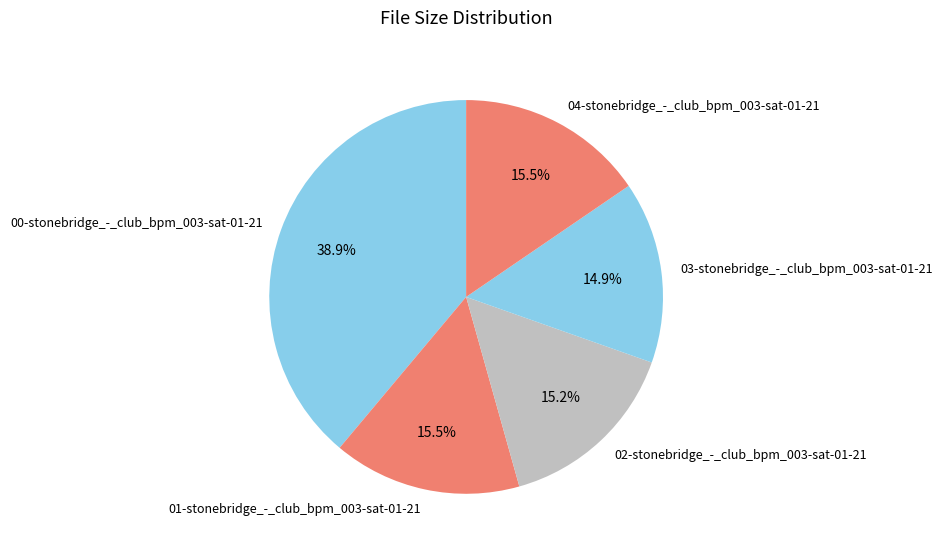

Which has a higher value, 00-stonebridge_-_club_bpm_003-sat-01-21 or 01-stonebridge_-_club_bpm_003-sat-01-21?

00-stonebridge_-_club_bpm_003-sat-01-21